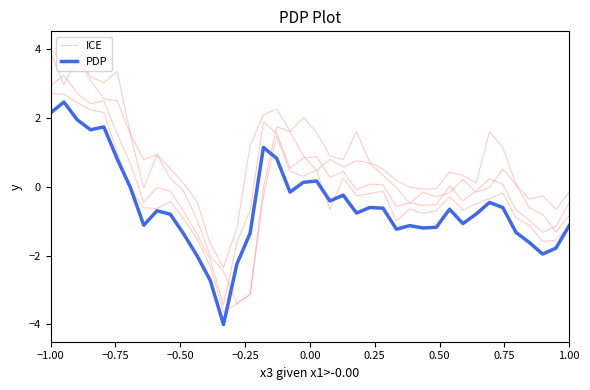

Is this an area chart (filled region under the line)?

No